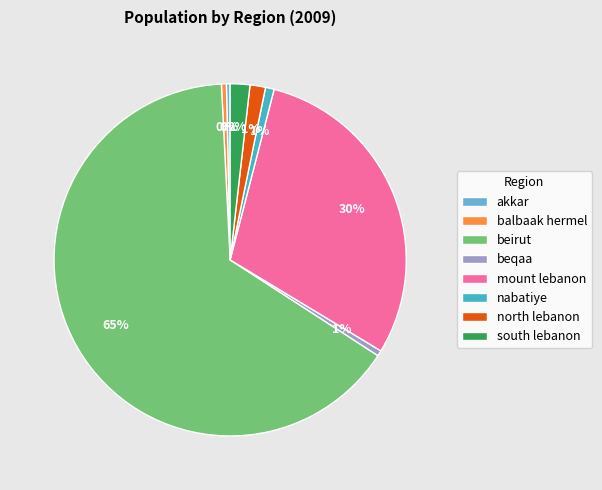

Approximately how many times larger is the value at nabatiye compared to balbaak hermel?

1.7